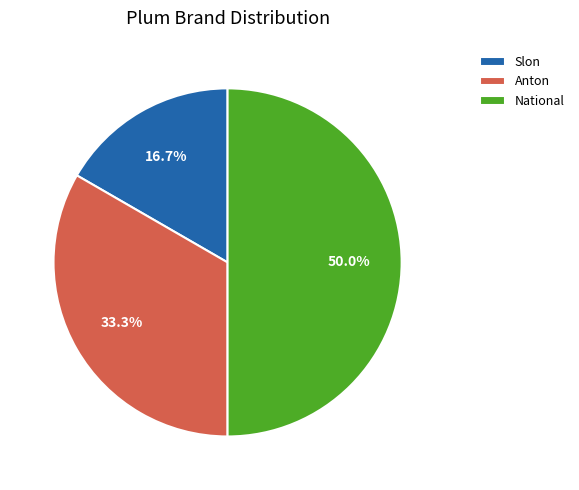

How many segments does this pie chart have?

3